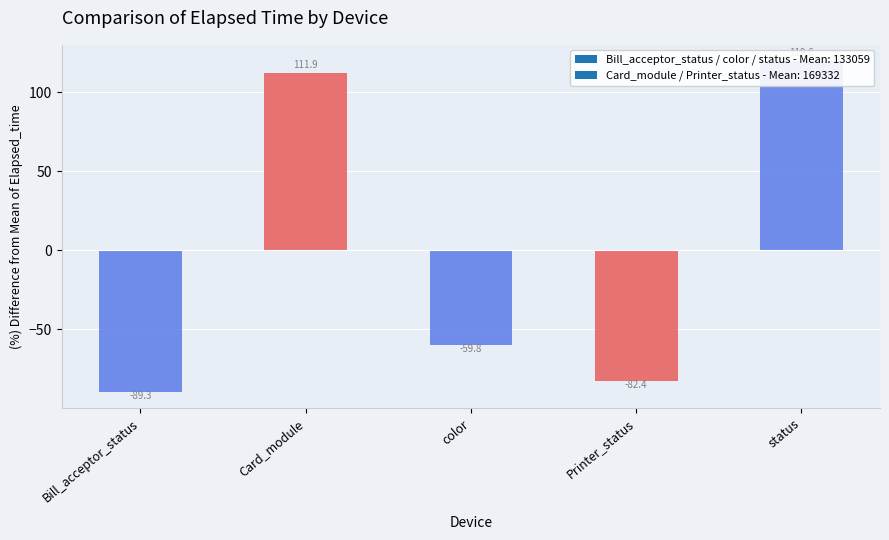

How many values are below zero?

3